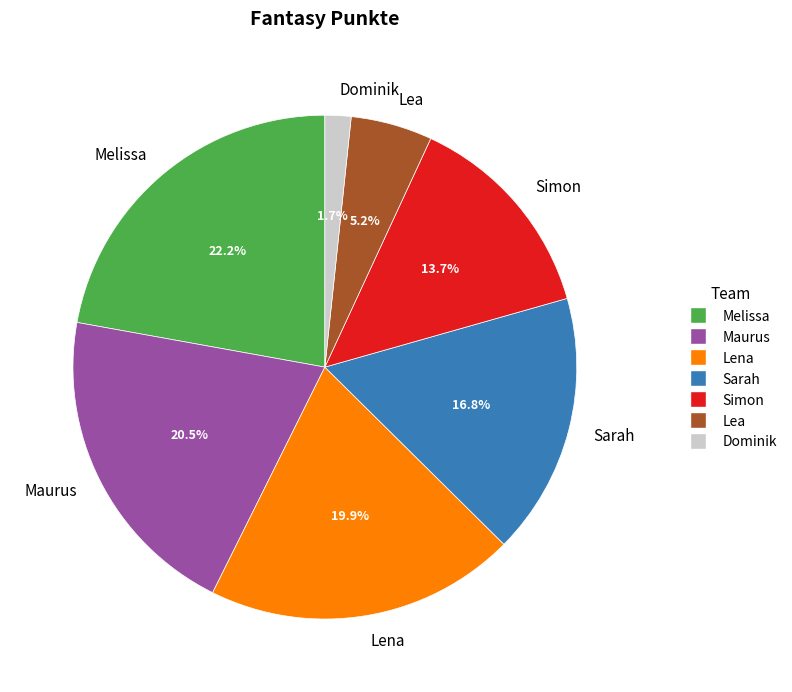

Does Dominik account for over 50% of the chart?

No